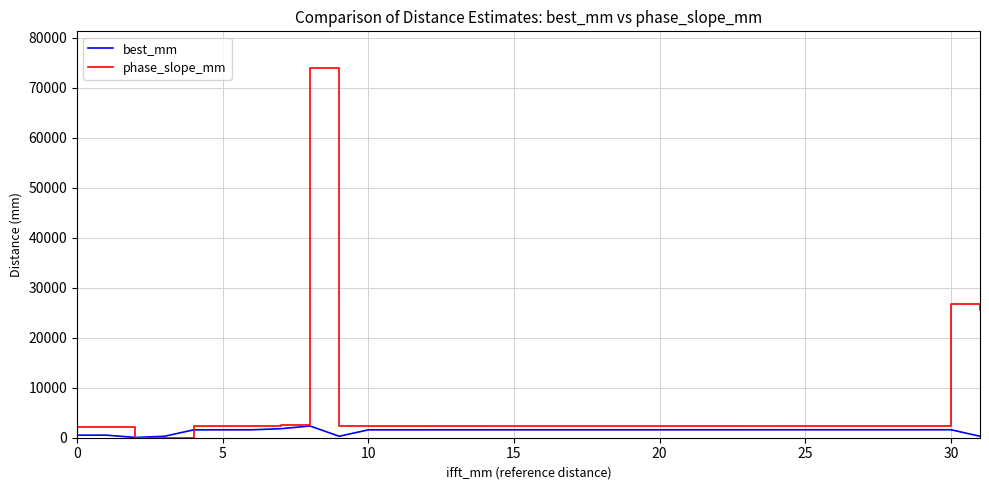

Rank the series by their maximum value, from lowest to highest.

best_mm, phase_slope_mm